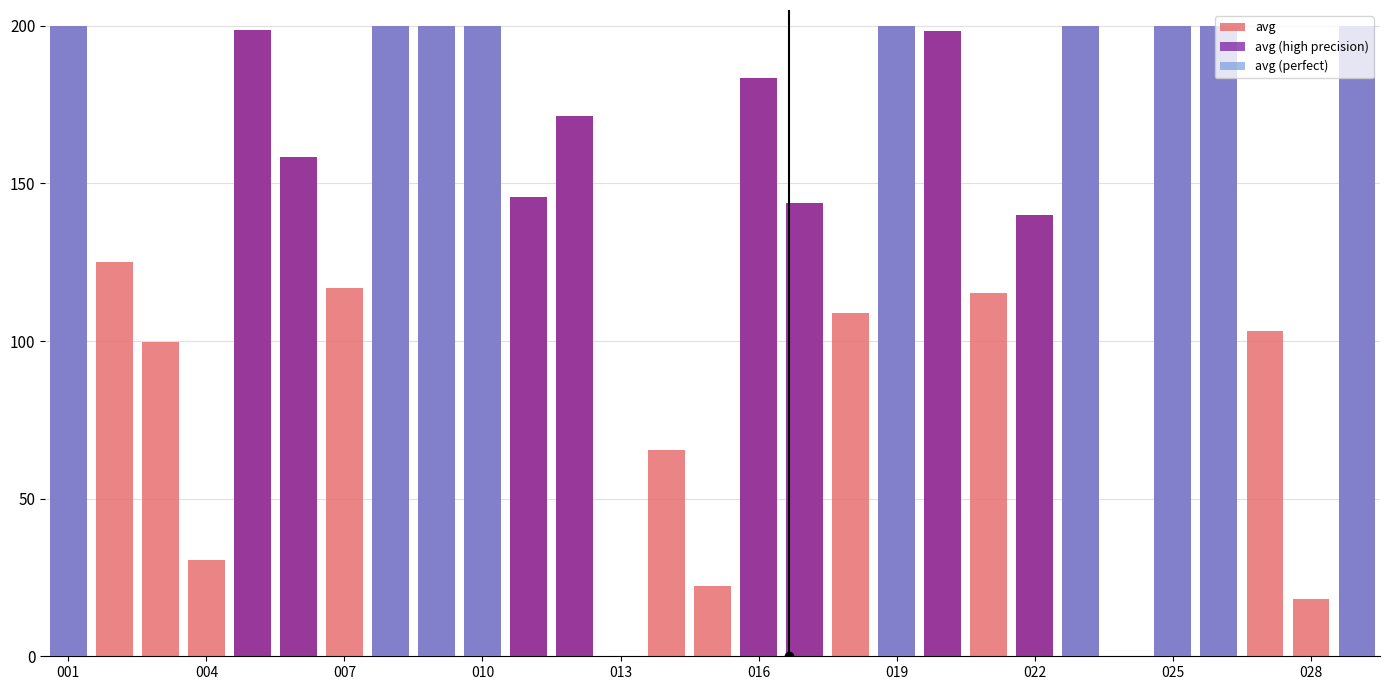

List the series in order of their peak value, lowest first.

avg, avg (high precision), avg (perfect)